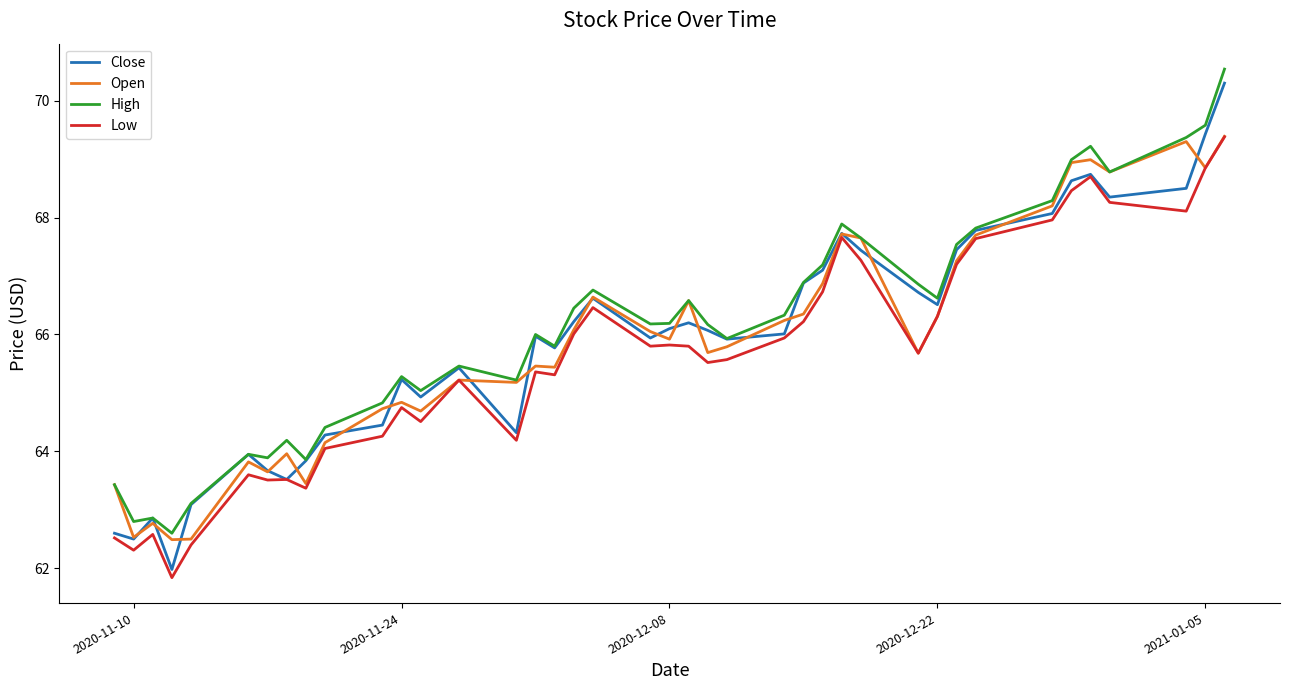

Which series has the widest spread of values?

Close